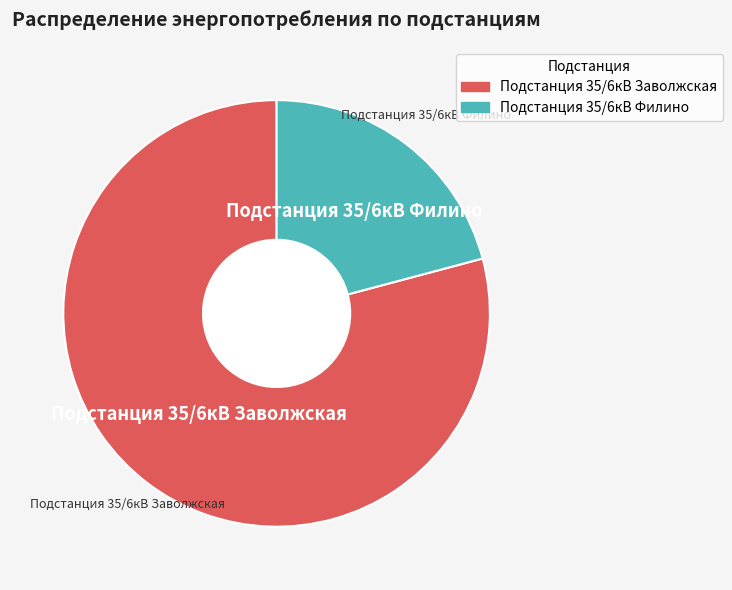

Is there any slice that represents more than half of the pie?

Yes